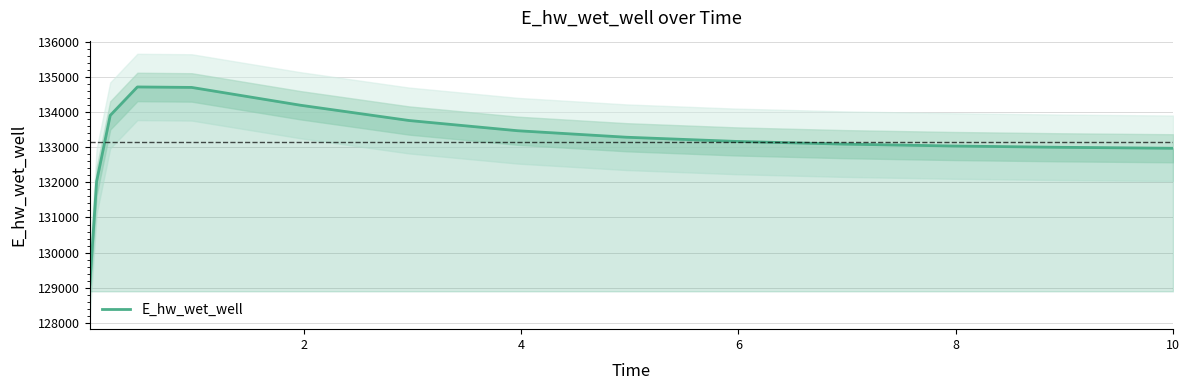

Is this an area chart (filled region under the line)?

No